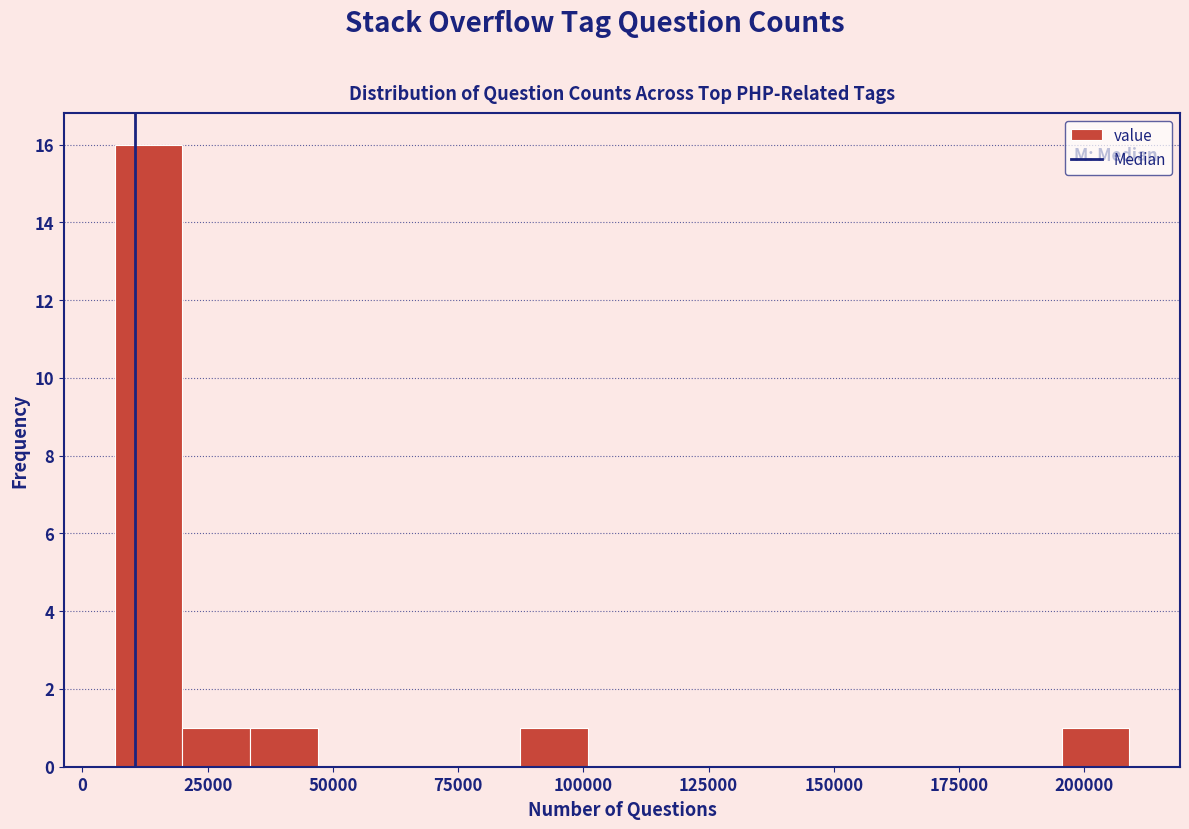

Read against the x-axis, roughly where is the centre of the tallest bar?

15000